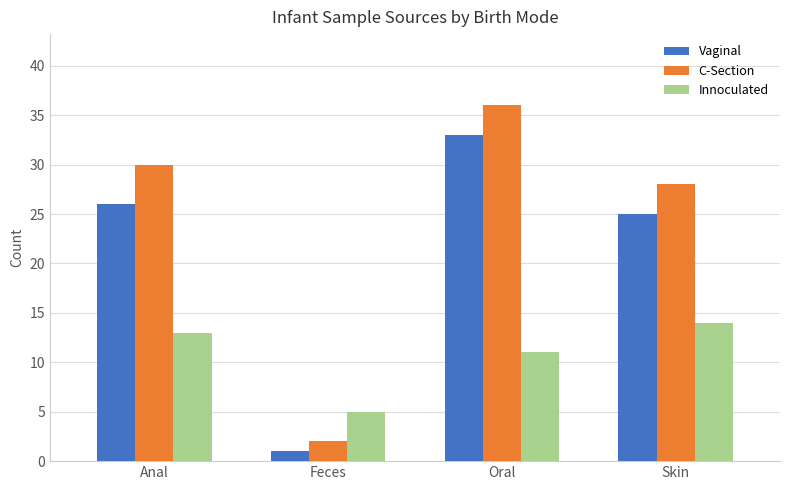

What is the average value of the C-Section series?

24